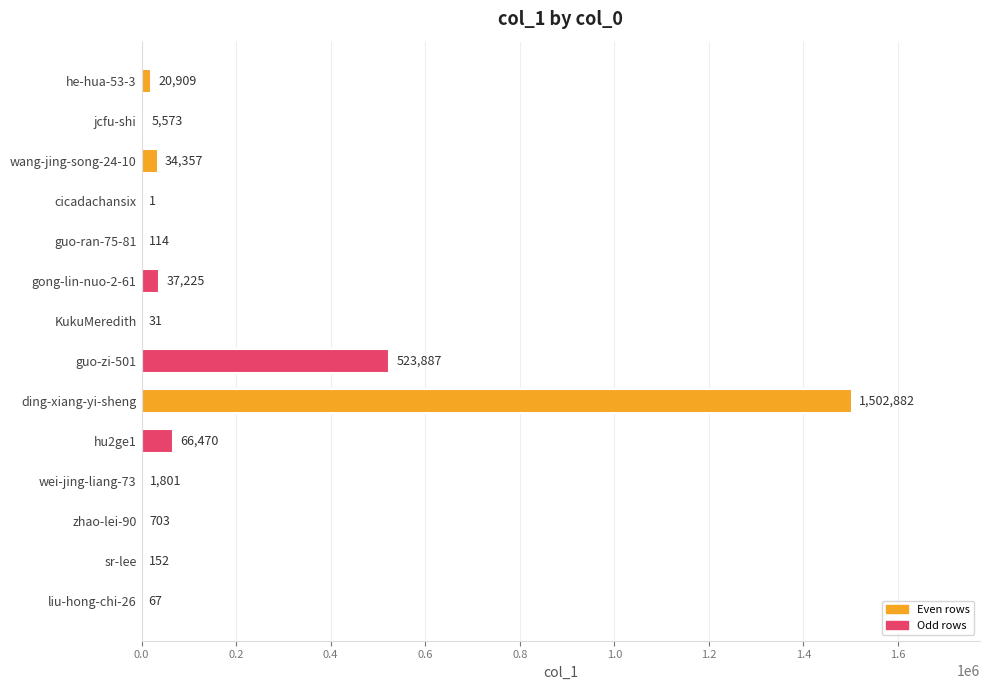

Are the bars grouped side by side (vs. stacked)?

No